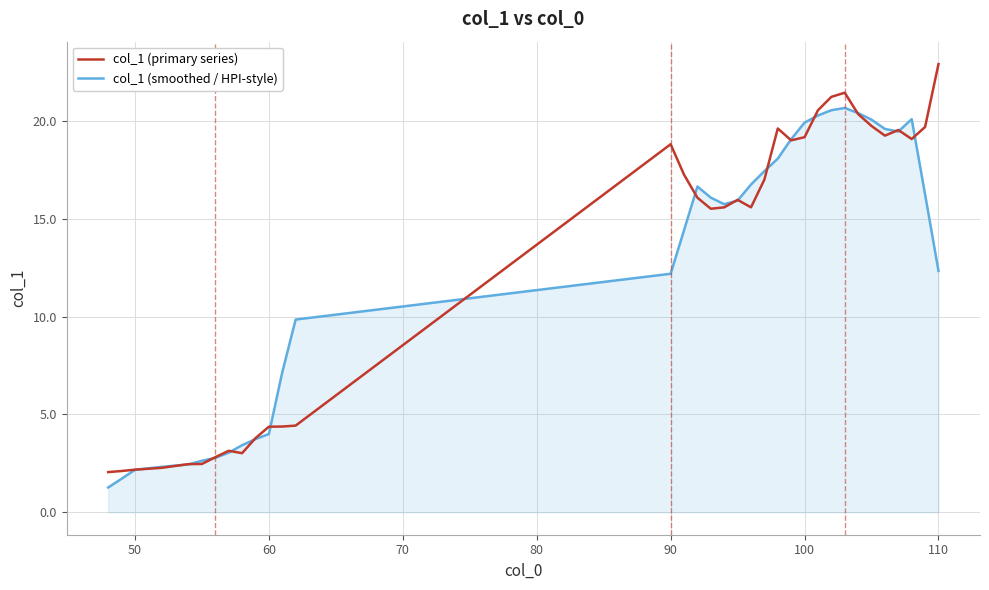

Rank the series by their maximum value, from lowest to highest.

col_1 (smoothed / HPI-style), col_1 (primary series)